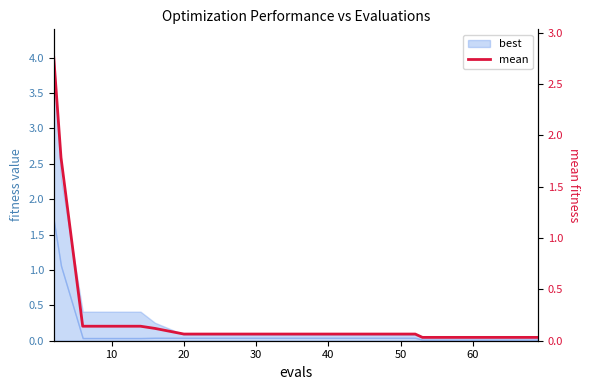

What is the difference between the values at 50 and 60?

0.1